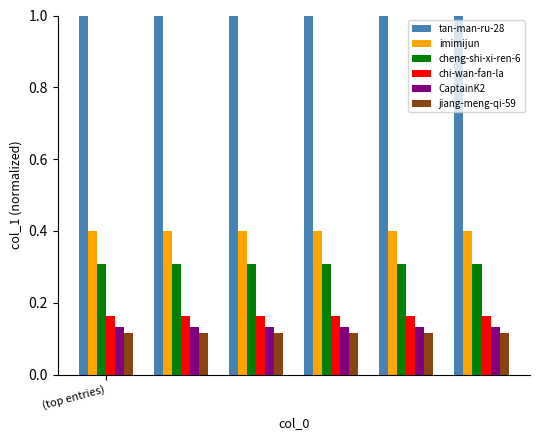

What is the sum of all chi-wan-fan-la values?

1.0